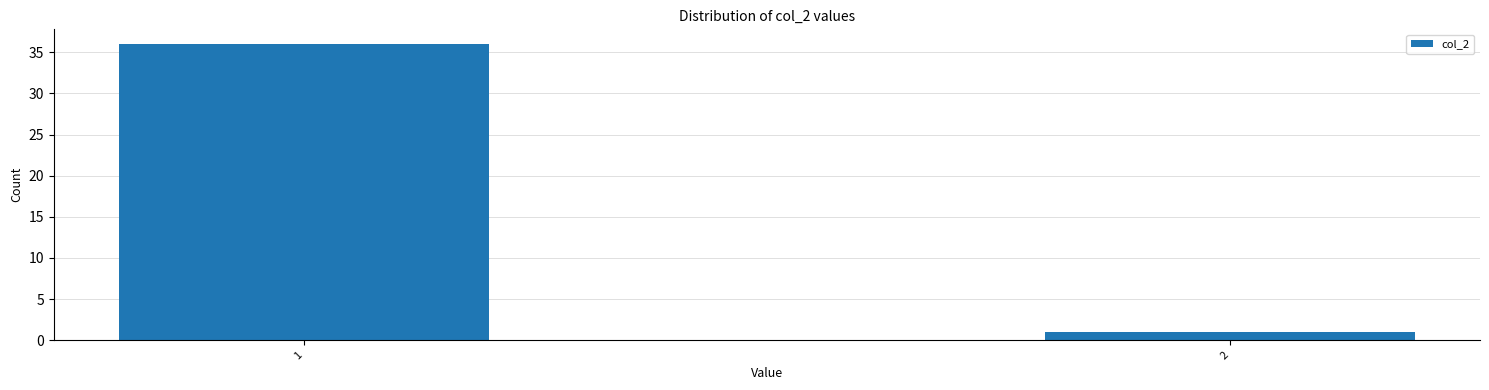

Reading left to right, transcribe all the data shown in this chart.

36	1